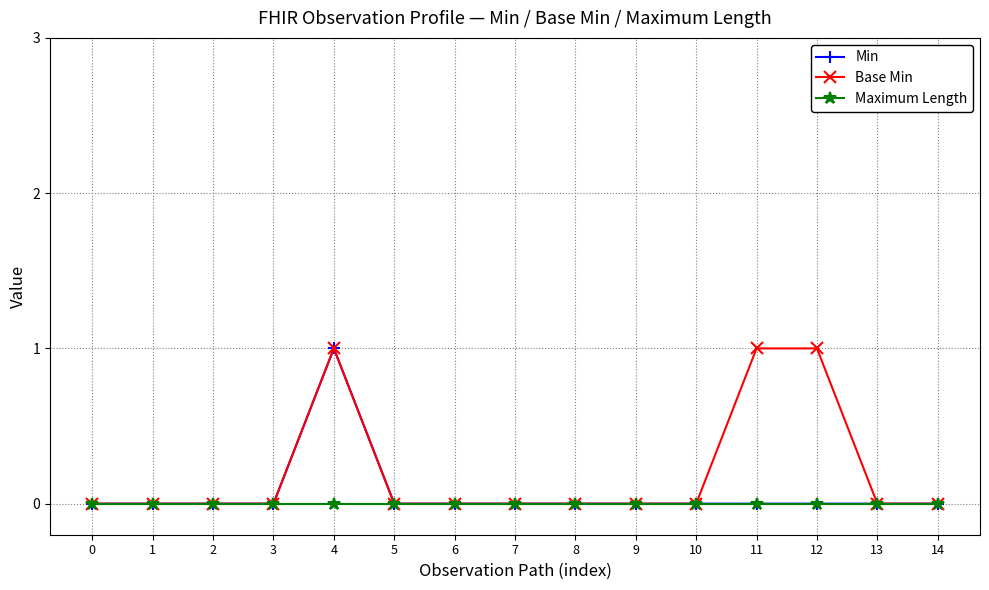

True or false: Base Min has a value of 0 at 2.

True